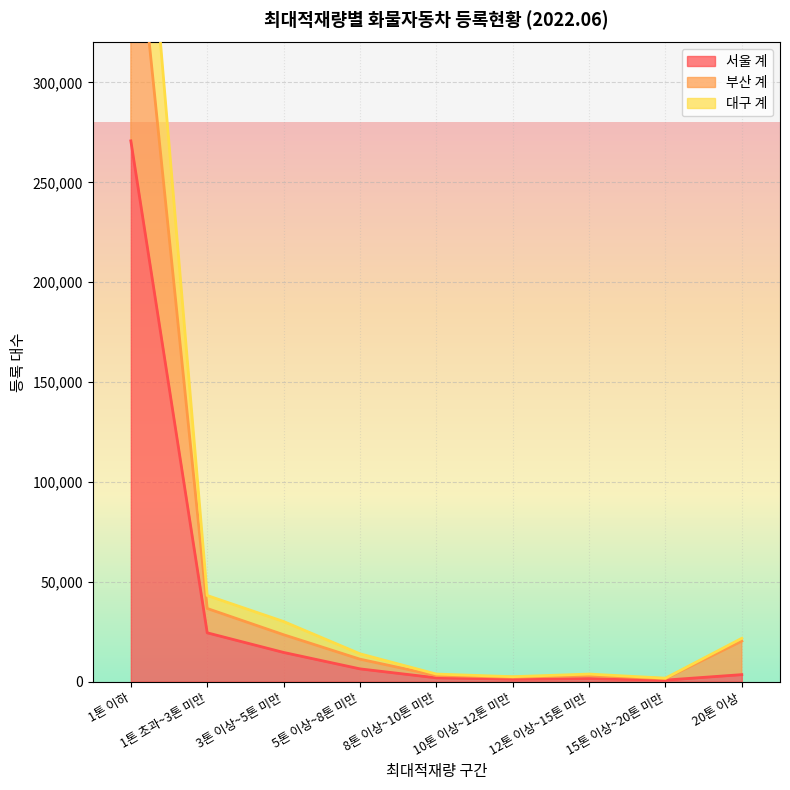

Which series changed the most between 1톤 초과~3톤 미만 and 20톤 이상?

대구 계